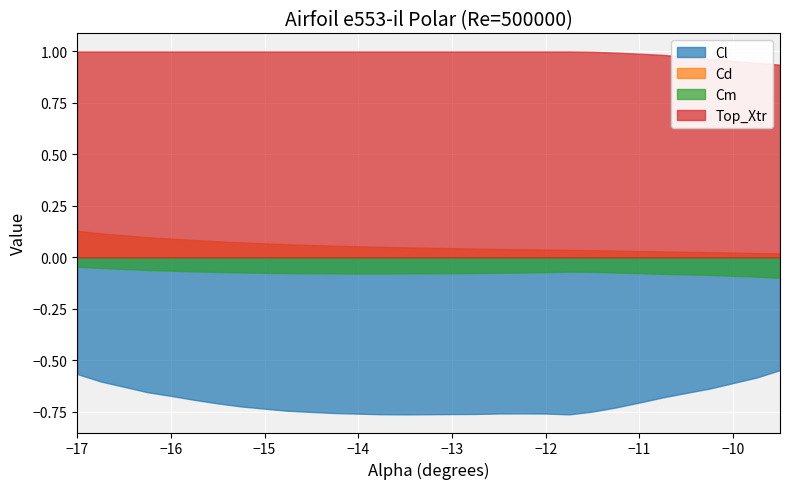

List the series in order of their peak value, highest first.

Top_Xtr, Cd, Cm, Cl